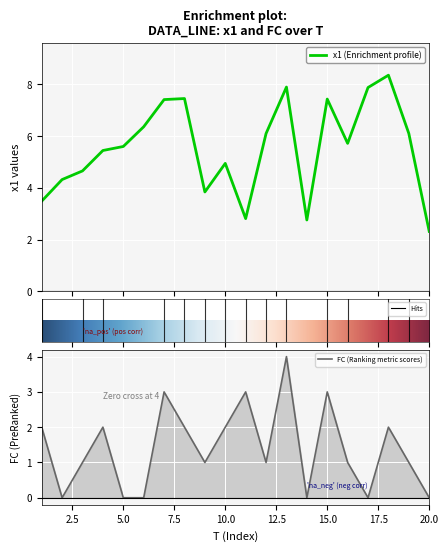

Reading right to left, what are all the values shown in this chart?

x1: 20=2.3	19=6.1	18=8.4	17=7.9	16=5.7	15=7.4	14=2.8	13=7.9	12=6.1	11=2.8	10=4.9	9=3.8	8=7.5	7=7.4	6=6.4	5=5.6	4=5.4	3=4.7	2=4.3	1=3.5
FC: 20=0.0	19=1.0	18=2.0	17=0.0	16=1.0	15=3.0	14=0.0	13=4.0	12=1.0	11=3.0	10=2.0	9=1.0	8=2.0	7=3.0	6=0.0	5=0.0	4=2.0	3=1.0	2=0.0	1=2.0